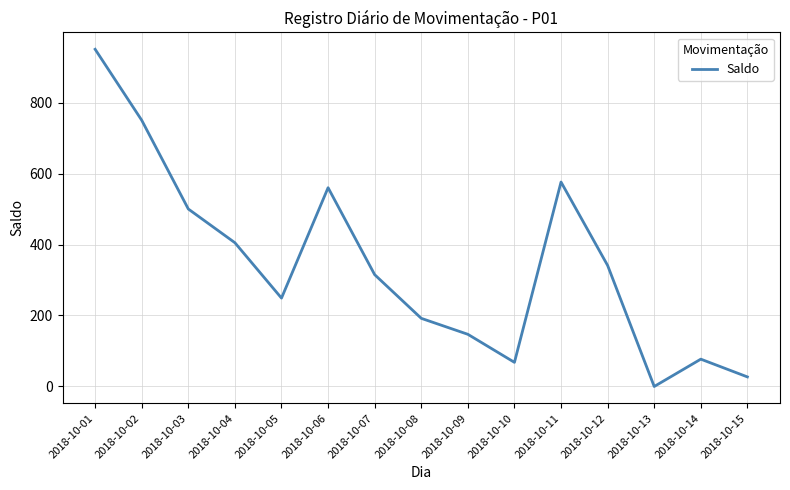

Is this an area chart (filled region under the line)?

No